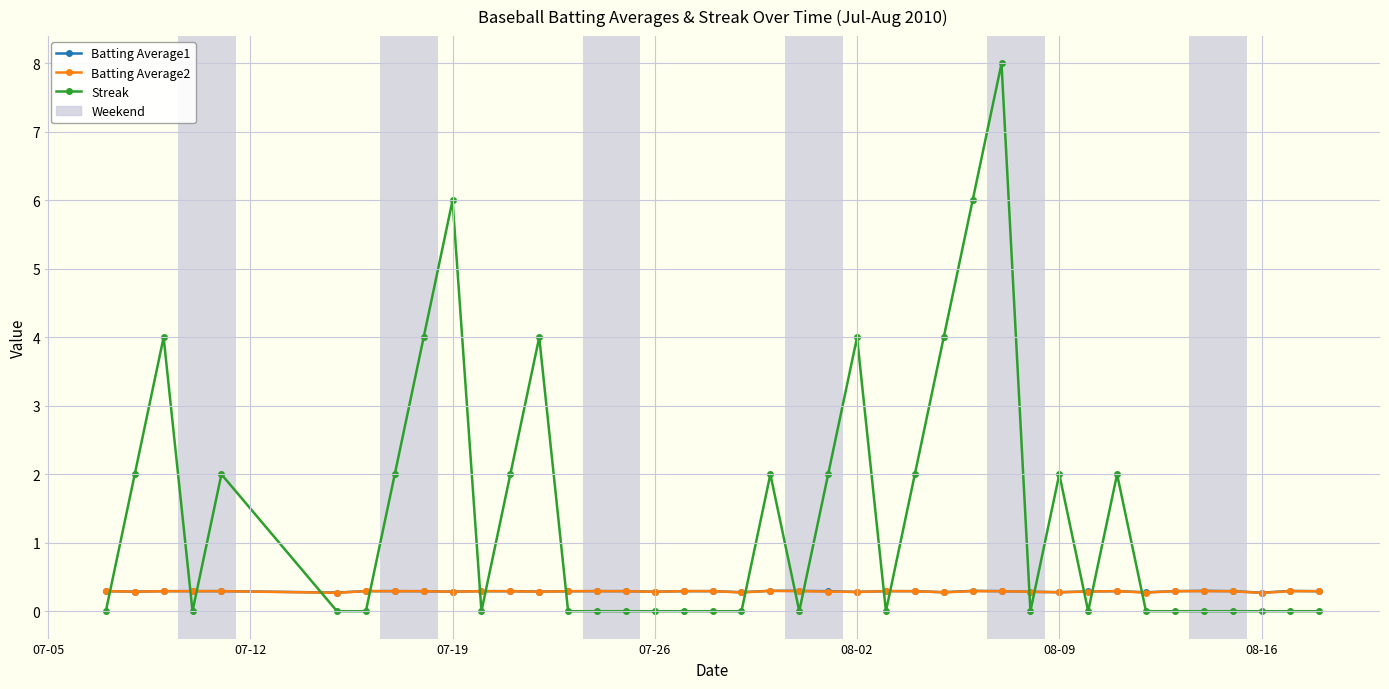

What is the value of the Batting Average1 point at the 21st from the left?

0.3